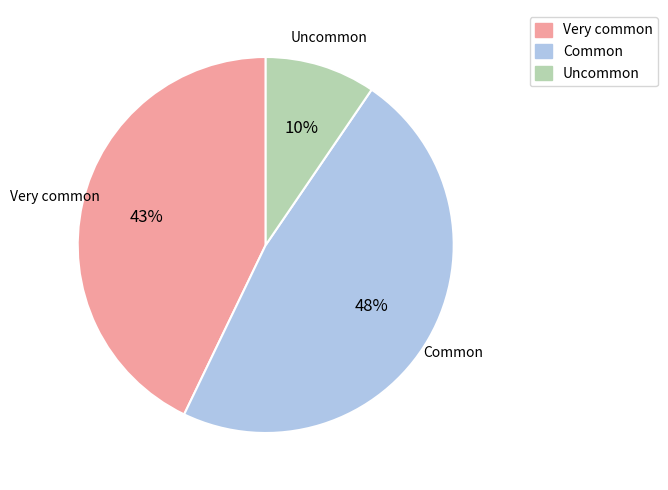

What percentage is the Common slice, to the nearest percent?

48%